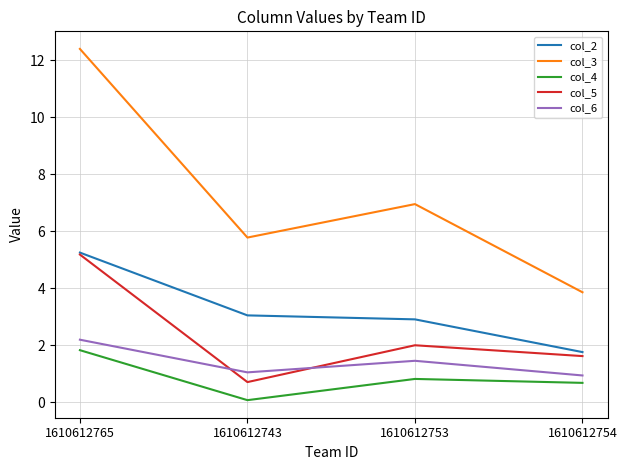

True or false: col_6 and col_2 intersect in this chart.

False